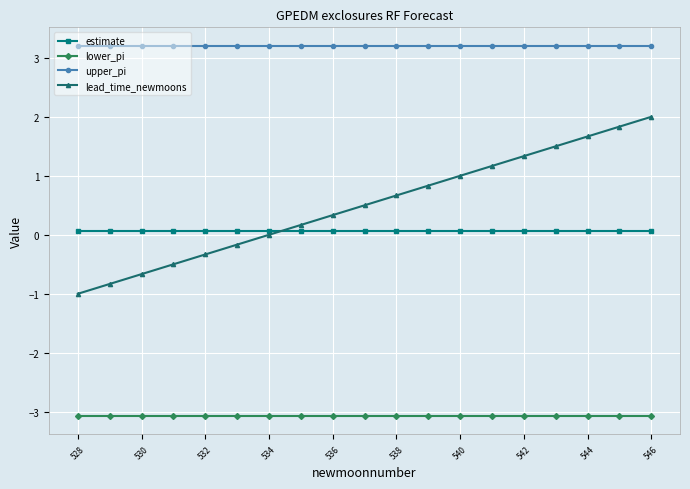

True or false: estimate and upper_pi intersect in this chart.

False